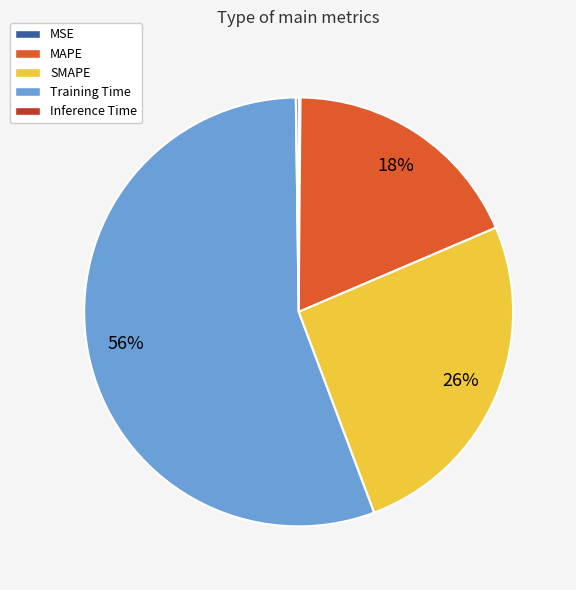

Is it true that MAPE is 18% of the pie?

True